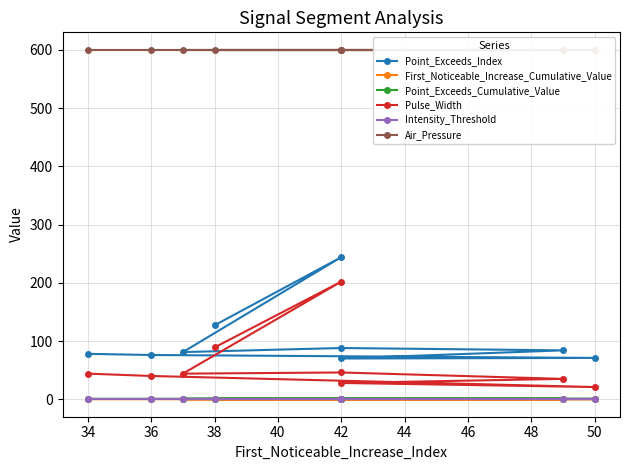

Count the number of data series in this chart.

6